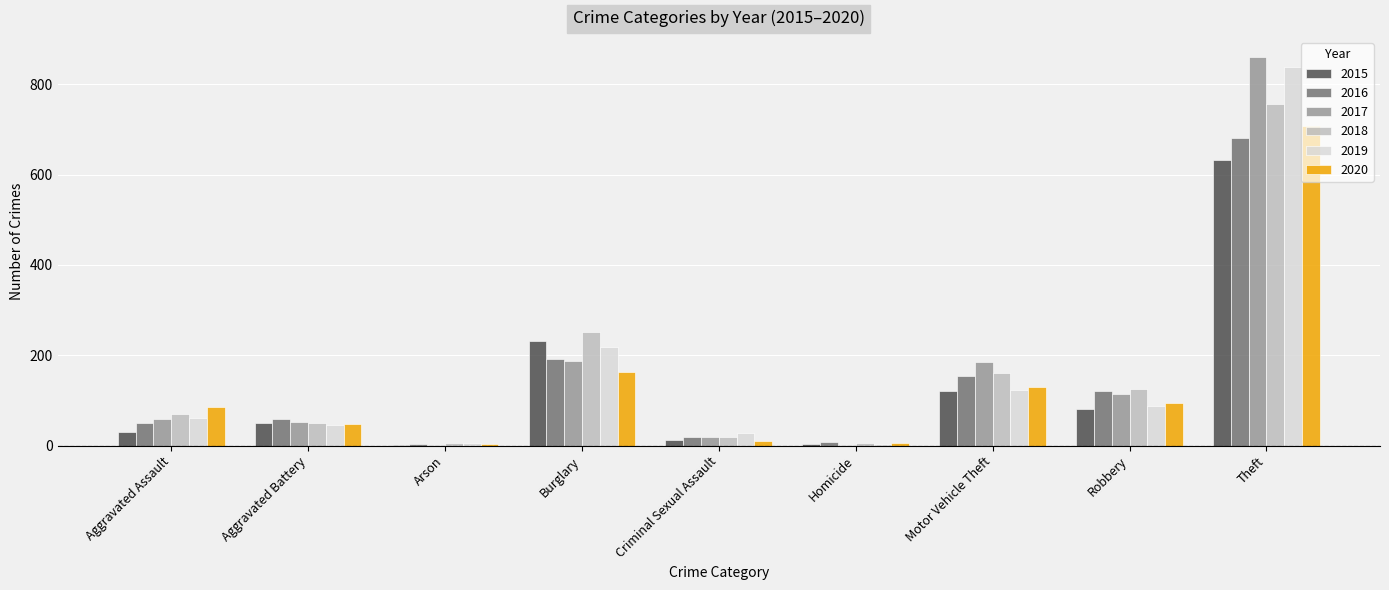

Which series changed the most between Aggravated Battery and Theft?

2017